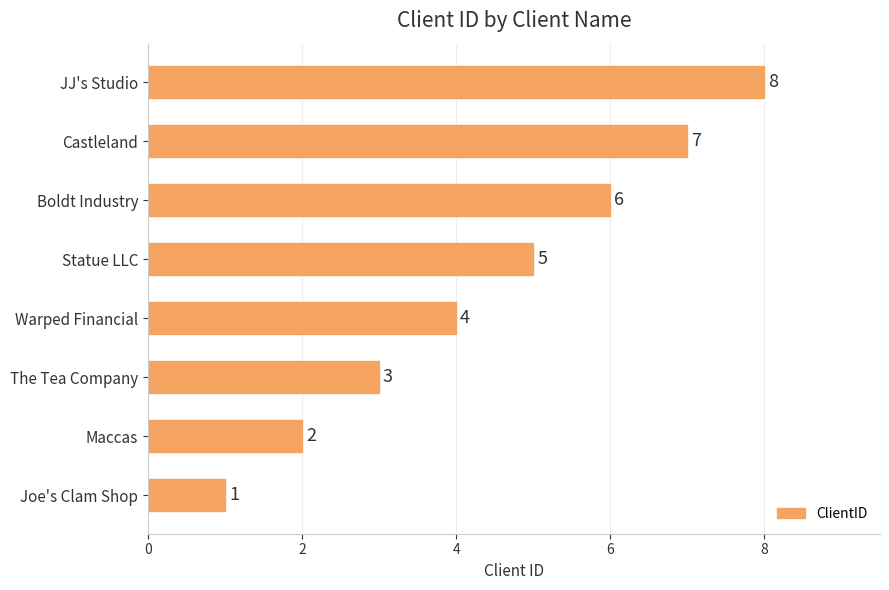

Does the chart contain any negative values?

No